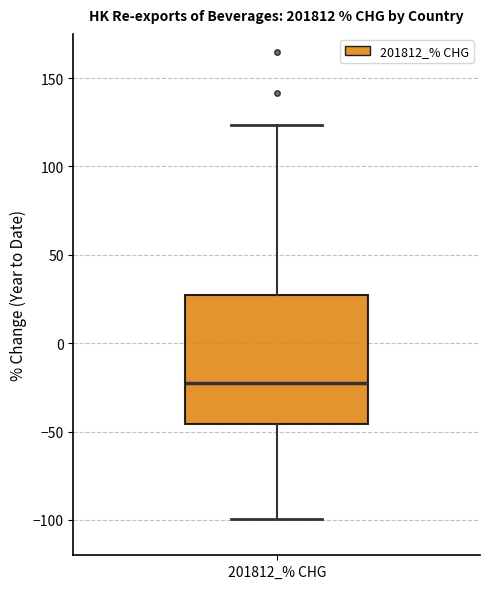

Transcribe this box plot: give where the median line is, the range the box spans, and where the two whiskers end, as read against the y-axis. The values are not printed on the chart, so give them approximately, as read against the axis.

median -20, box -45 to 25, whiskers -100 to 125